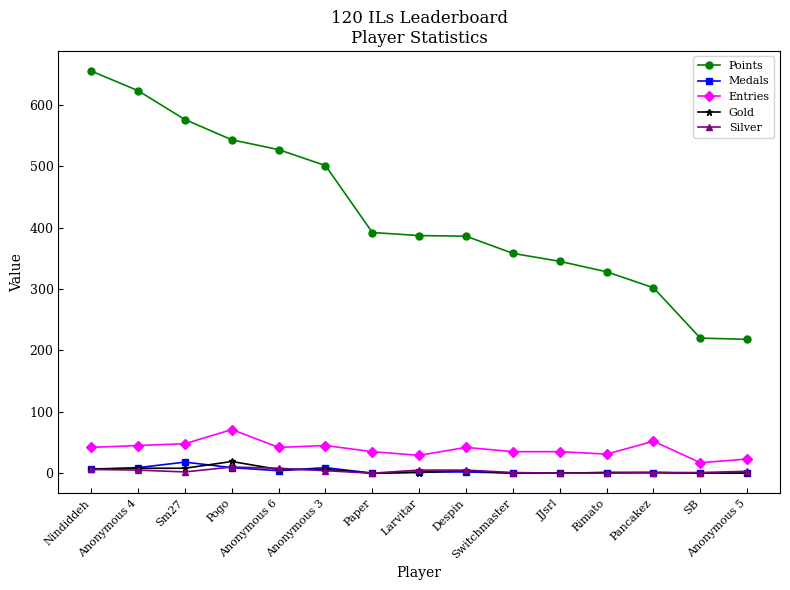

What is the label of the 10th point from the left?

Switchmaster